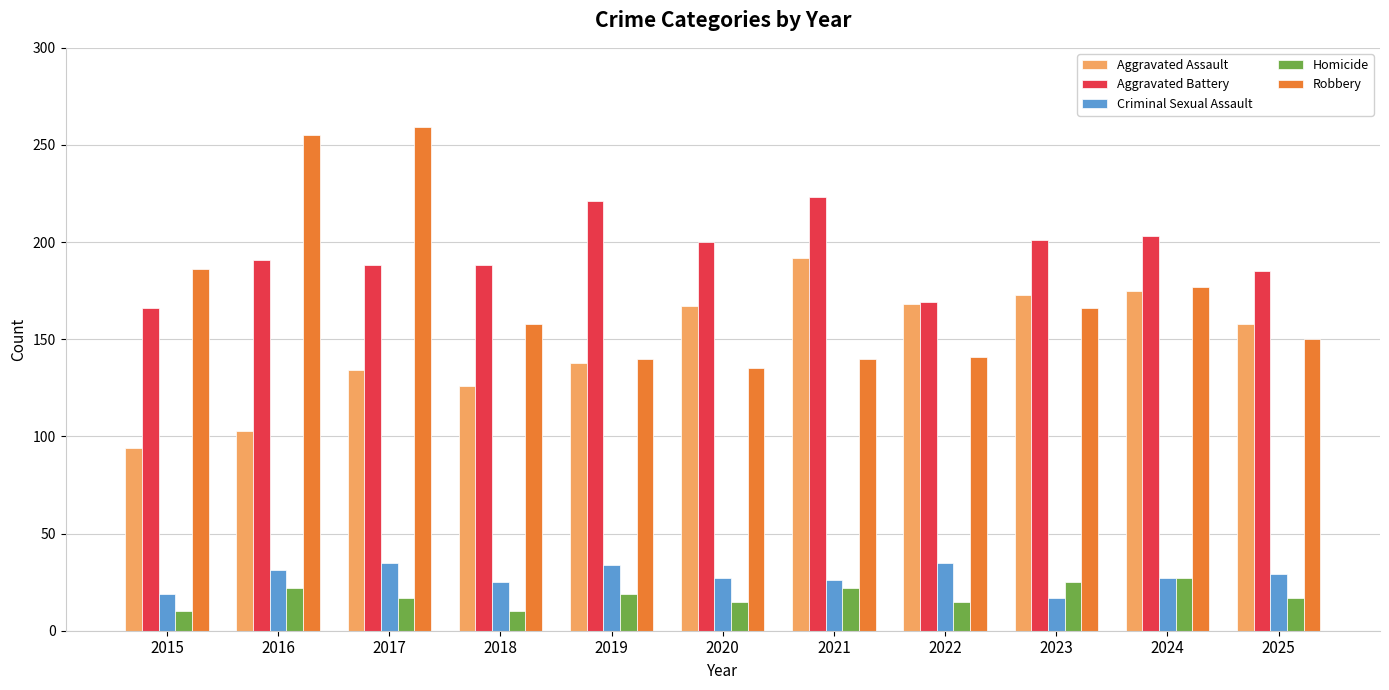

The value of Aggravated Assault at 2022 is 168. True or false?

True